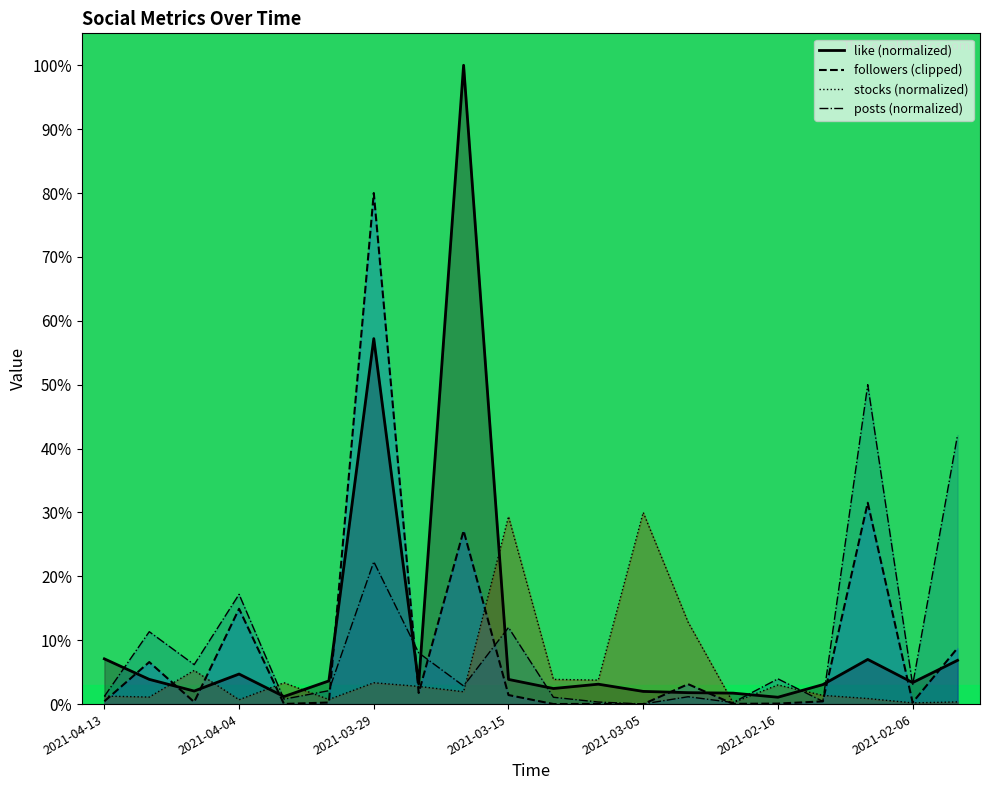

What is the sum of all stocks values?

106.2